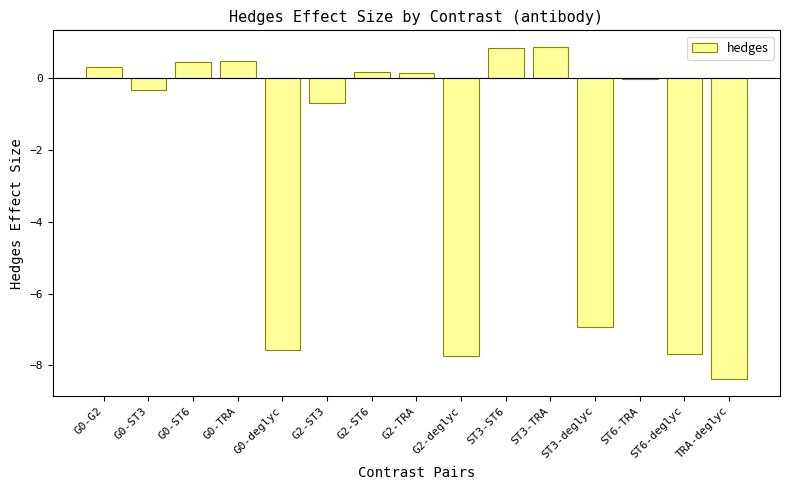

What is the change in value from G0-G2 to ST3-ST6?

+0.5